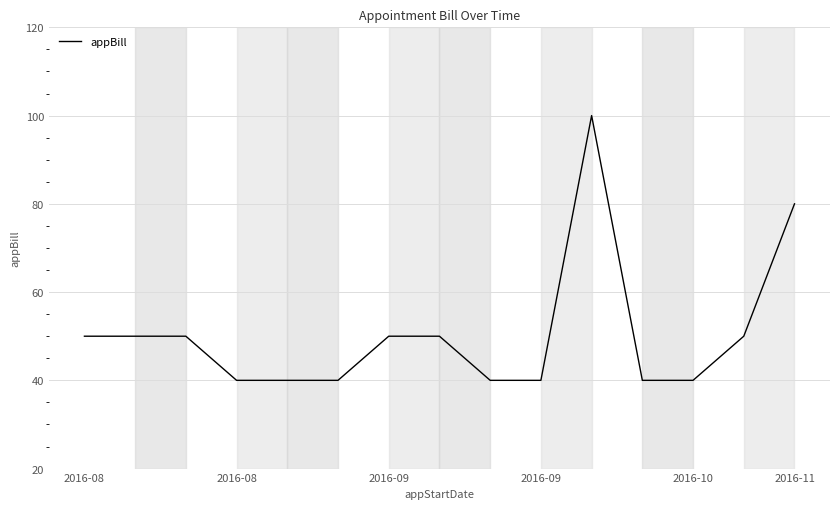

What is the difference between the maximum and minimum values?

60